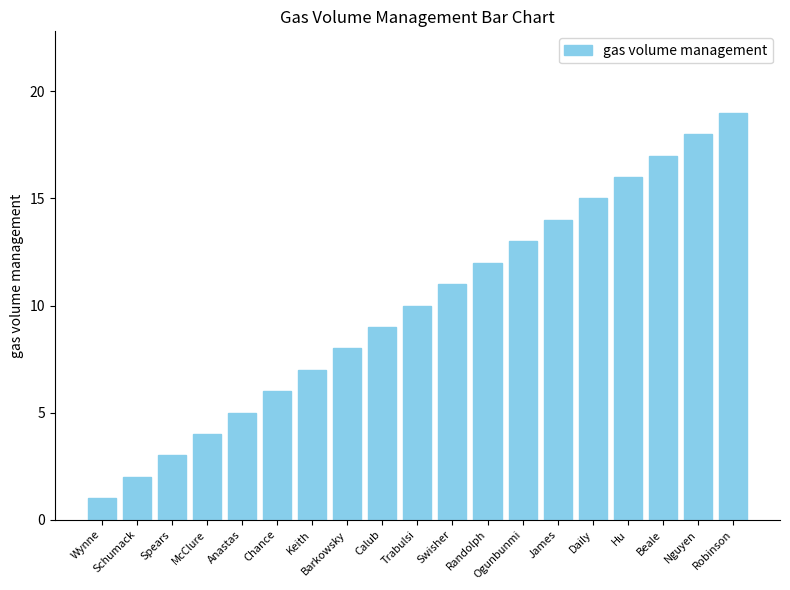

What is the minimum value shown in the chart?

1